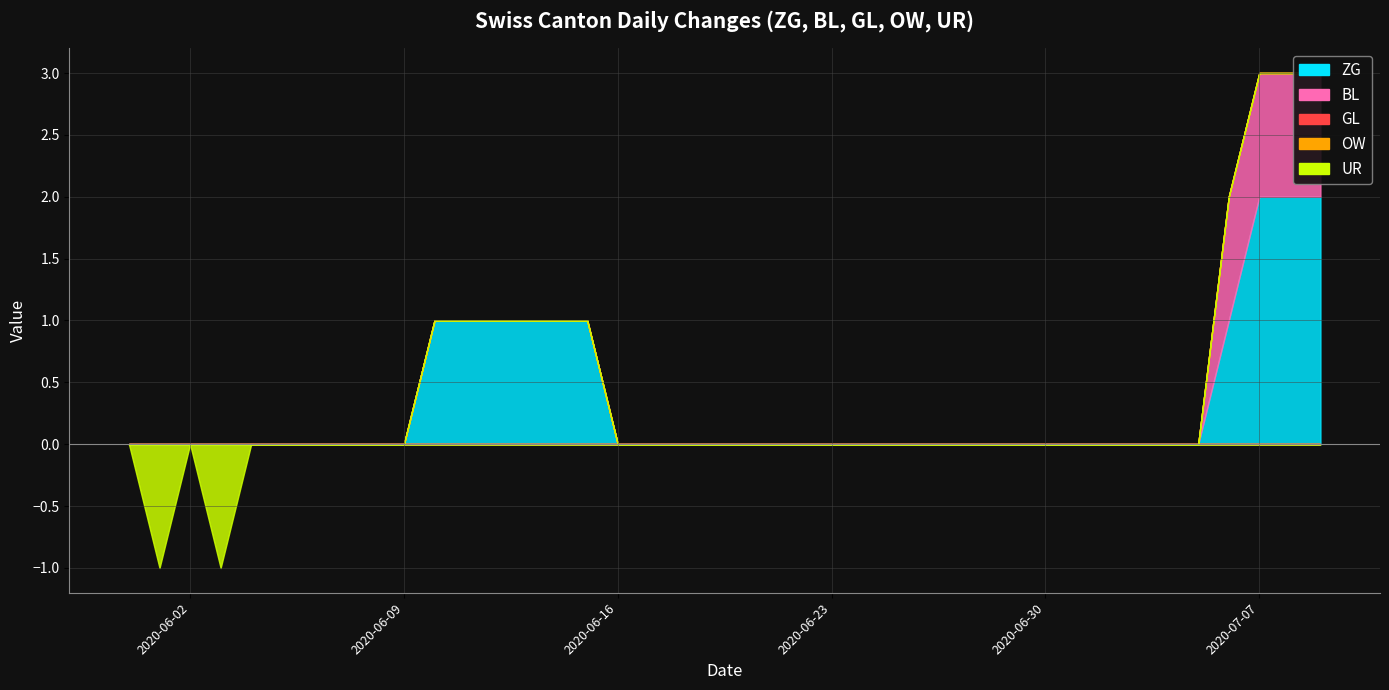

Is the value of UR at 2020-06-10 greater than the value of GL at 2020-07-04?

No